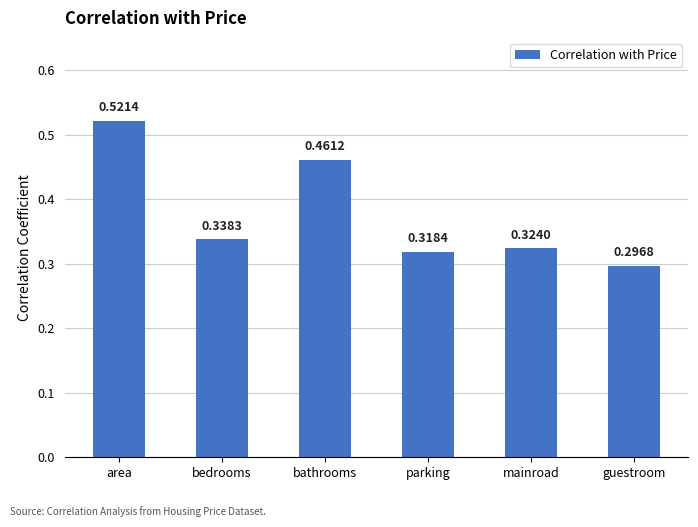

What is the label of the 1st bar from the left?

area